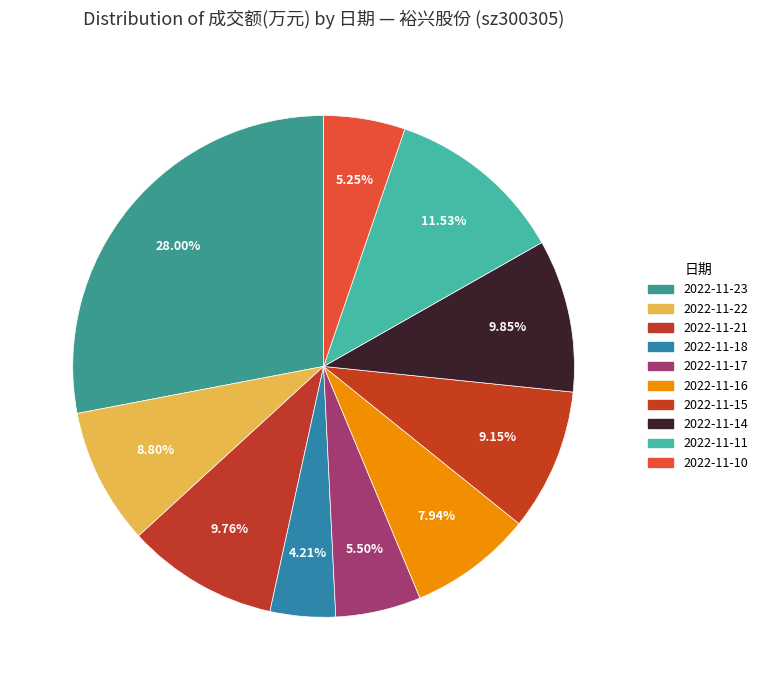

Do 2022-11-11 and 2022-11-10 together represent more than half of the pie?

No